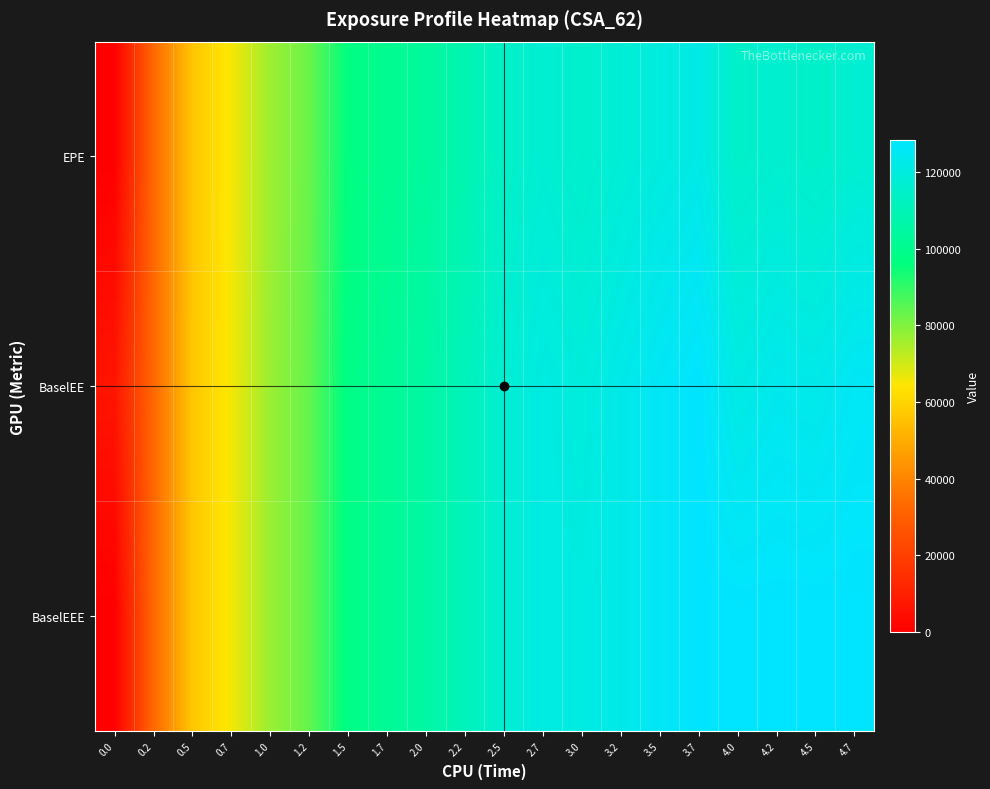

What is the total value across all series at 2.7?

358923.0